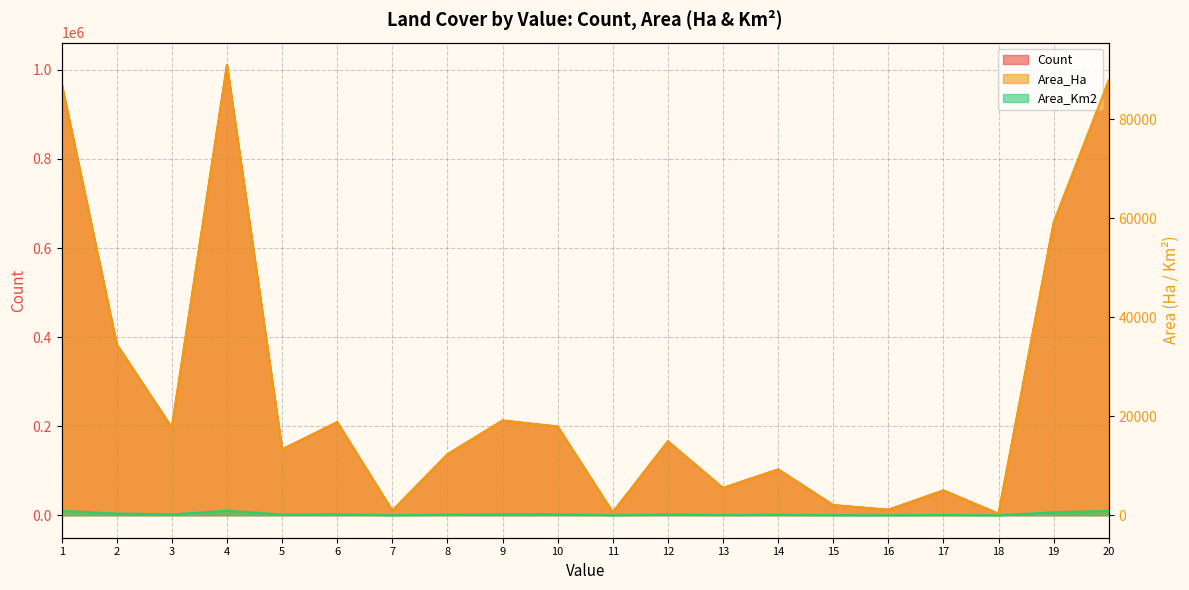

Which category has the highest value in the Count series?

4